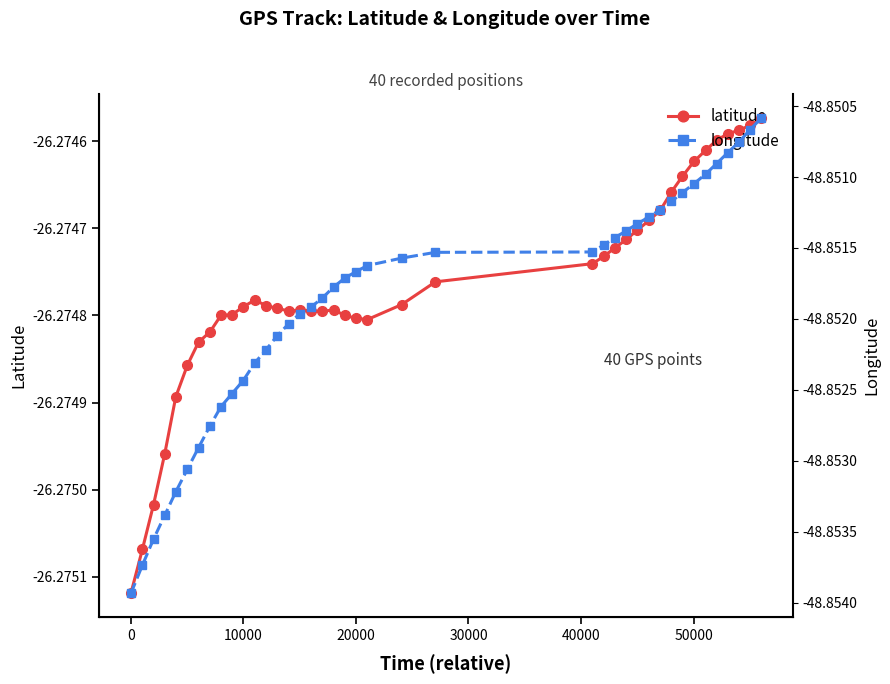

What is the sum of all latitude values?

-1051.0